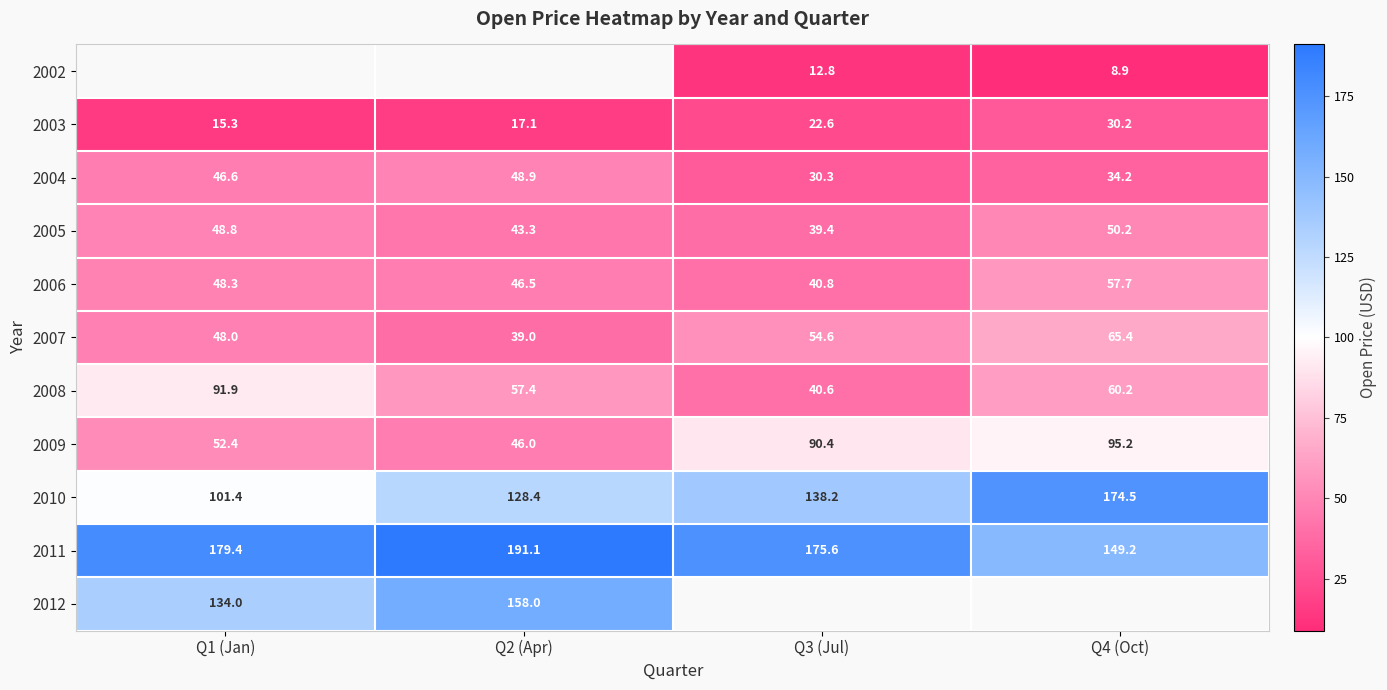

List the labels in order of 2010 value, smallest first.

Q1 (Jan), Q2 (Apr), Q3 (Jul), Q4 (Oct)